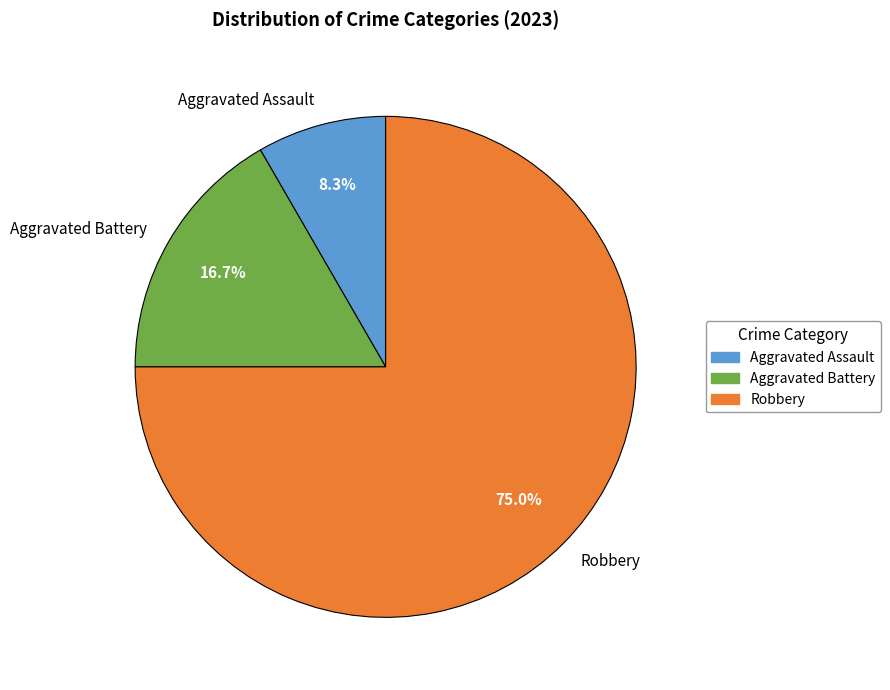

Is it true that Aggravated Battery is 23% of the pie?

False